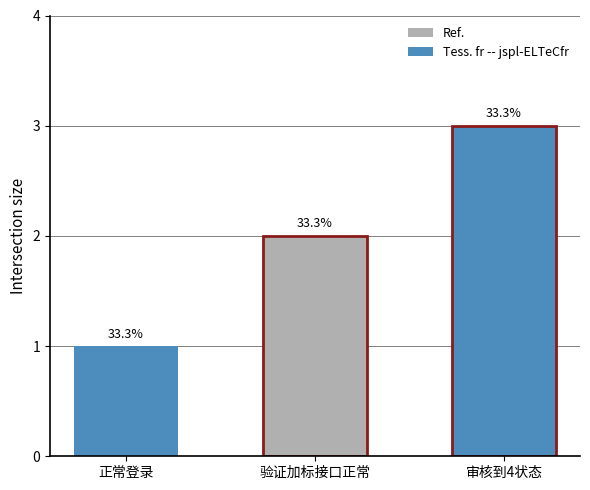

Which category has the highest value across all series?

审核到4状态